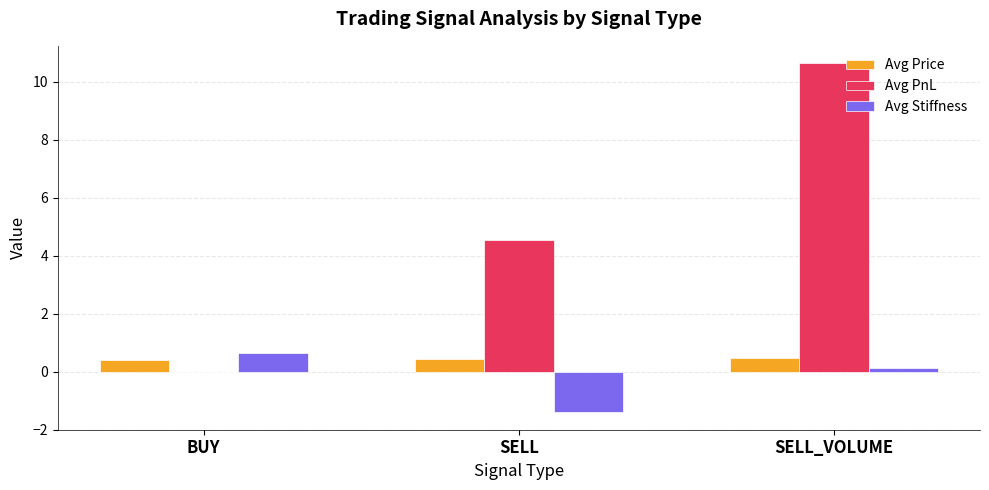

Which category has the highest value in the Avg Stiffness series?

BUY